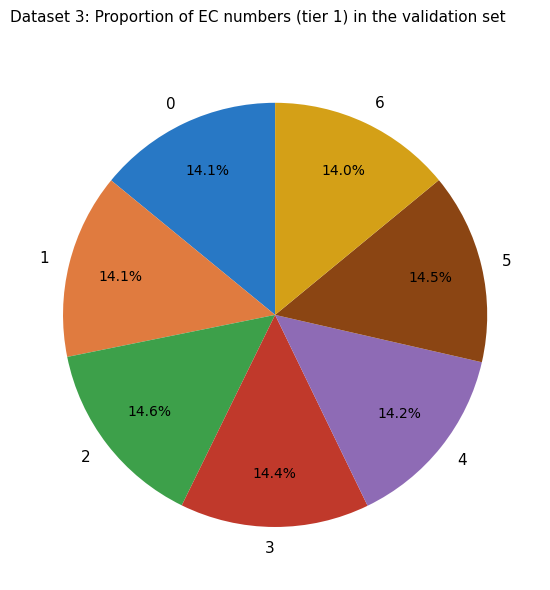

To the nearest percent, what is the average slice percentage?

14%